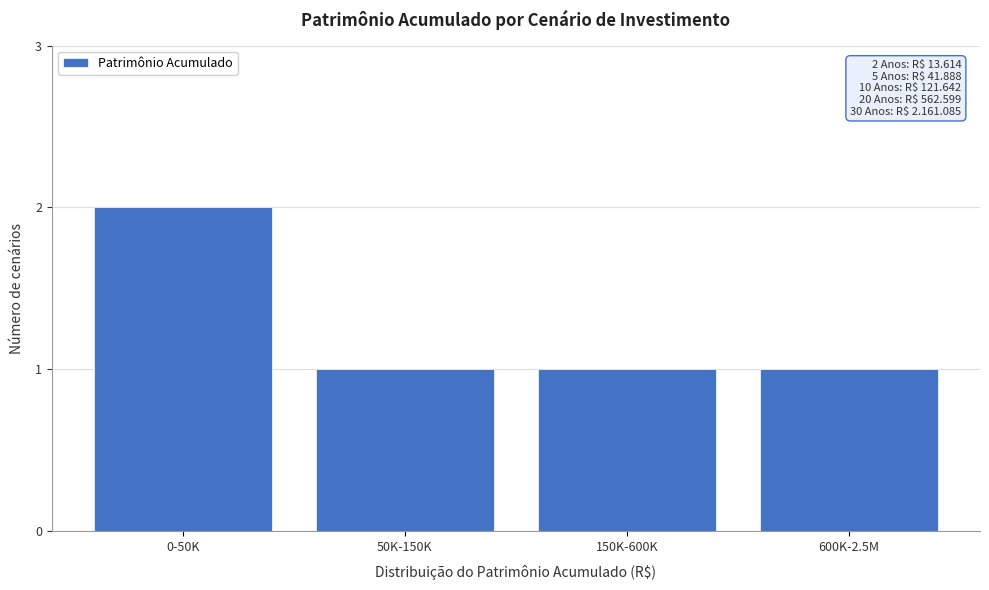

Reading left to right, extract all data points from this chart.

0-50K=2	50K-150K=1	150K-600K=1	600K-2.5M=1